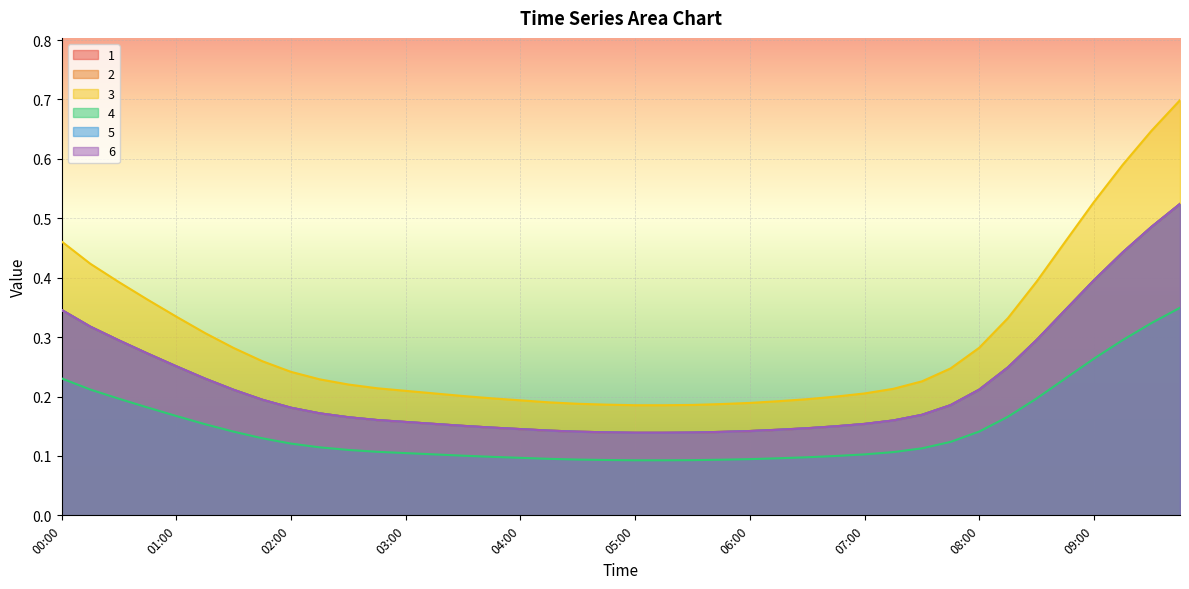

What position from the right is 00:00?

40